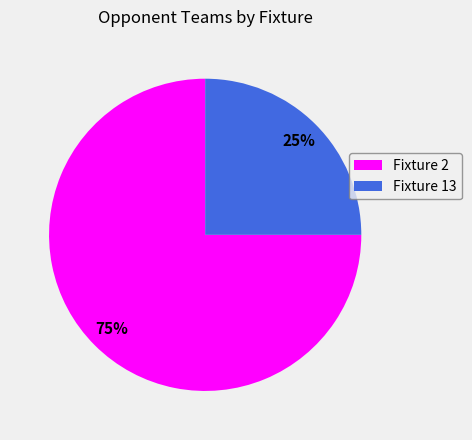

To the nearest percent, what is the difference between the largest and smallest slice percentages?

50%